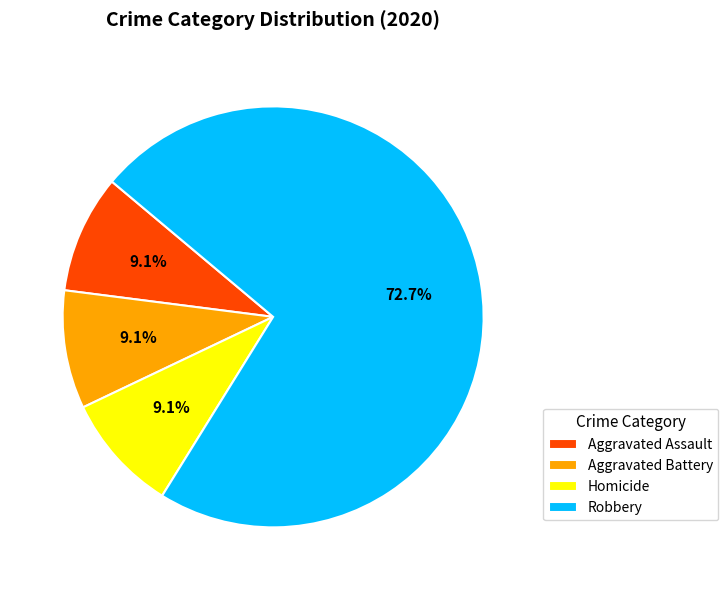

Which slice is the largest?

Robbery